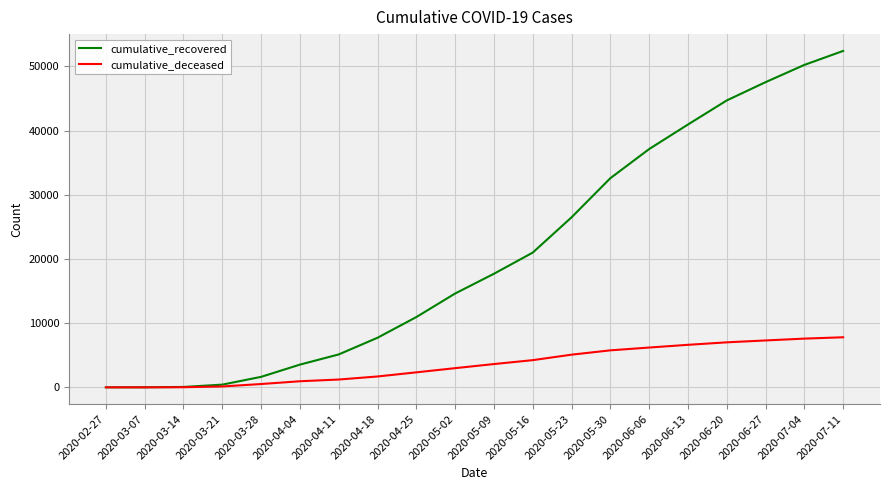

What is the maximum value for cumulative_deceased?

7803